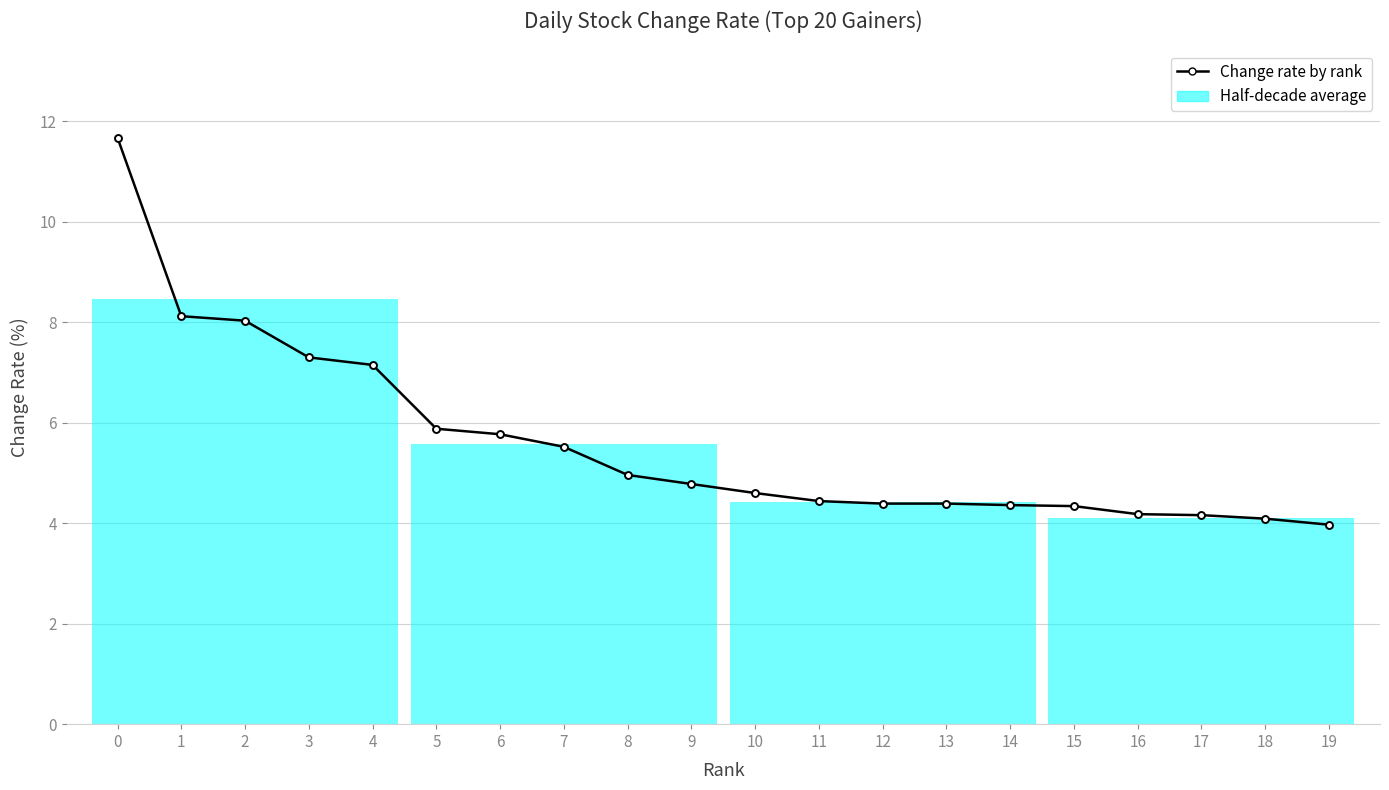

How many lines are shown in the chart?

1